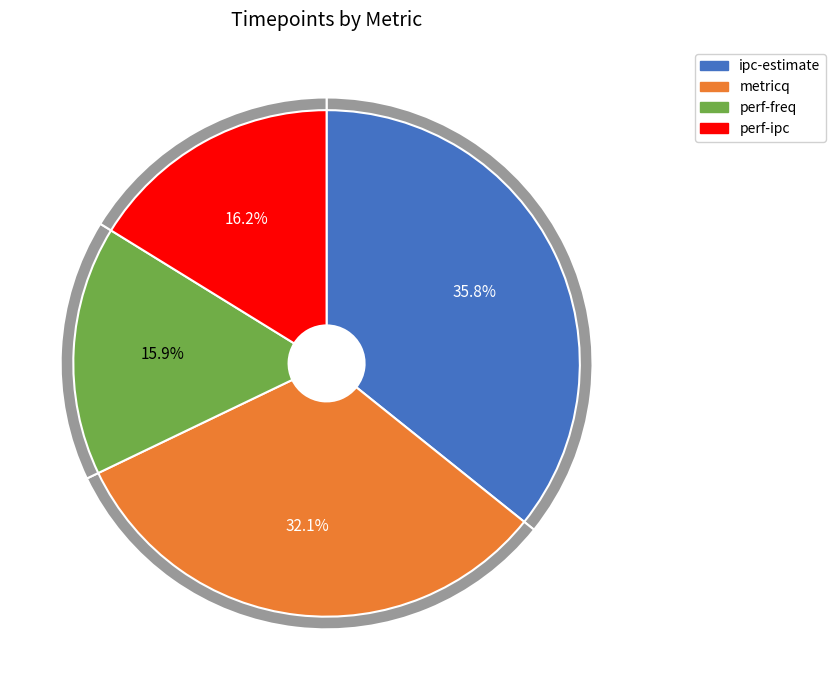

What is the total percentage of perf-freq and metricq?

48.0%